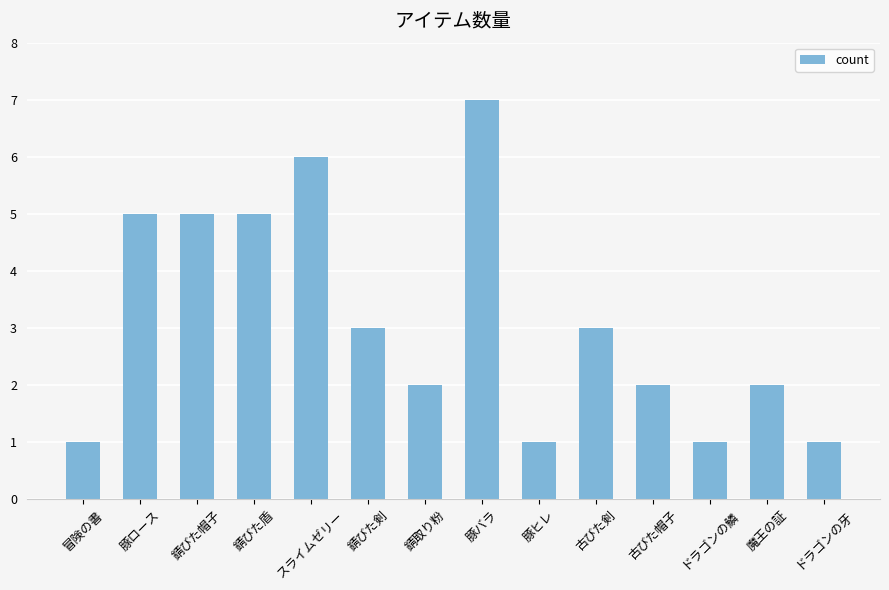

What is the ratio of the value at 古びた帽子 to the value at 魔王の証?

1.0